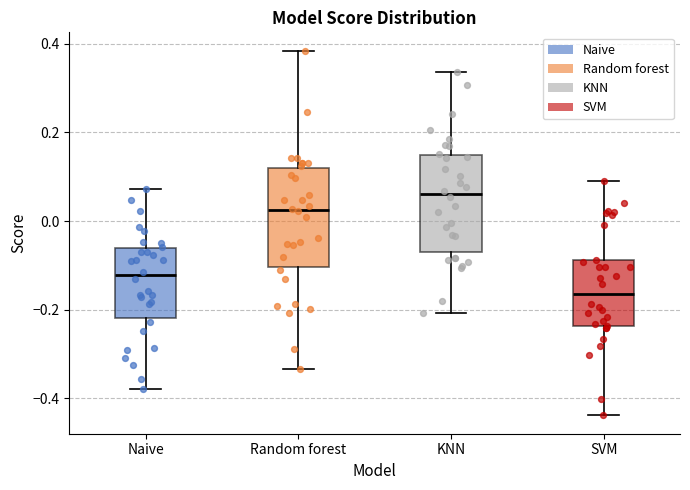

Which box has the highest median line?

KNN